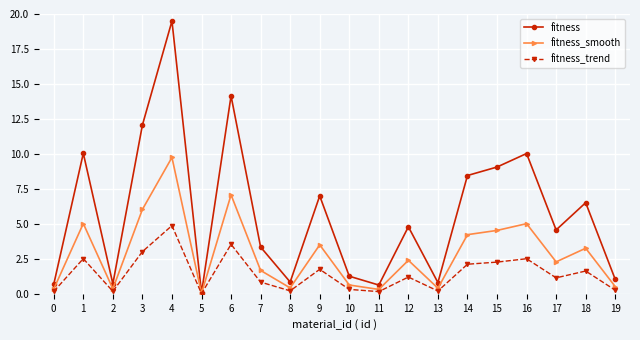

The value of fitness_trend at 6 is 1.8. True or false?

False